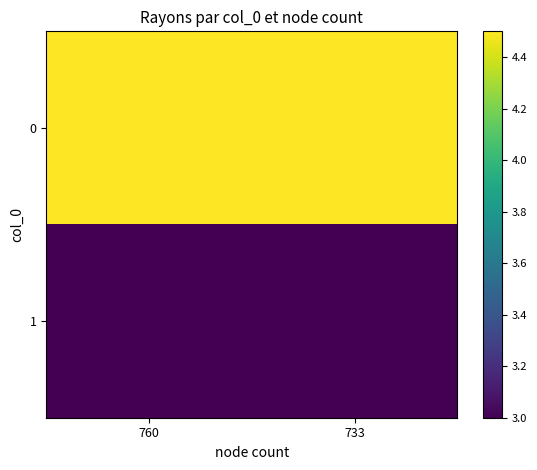

At 760, list the series in order from smallest to largest.

1, 0